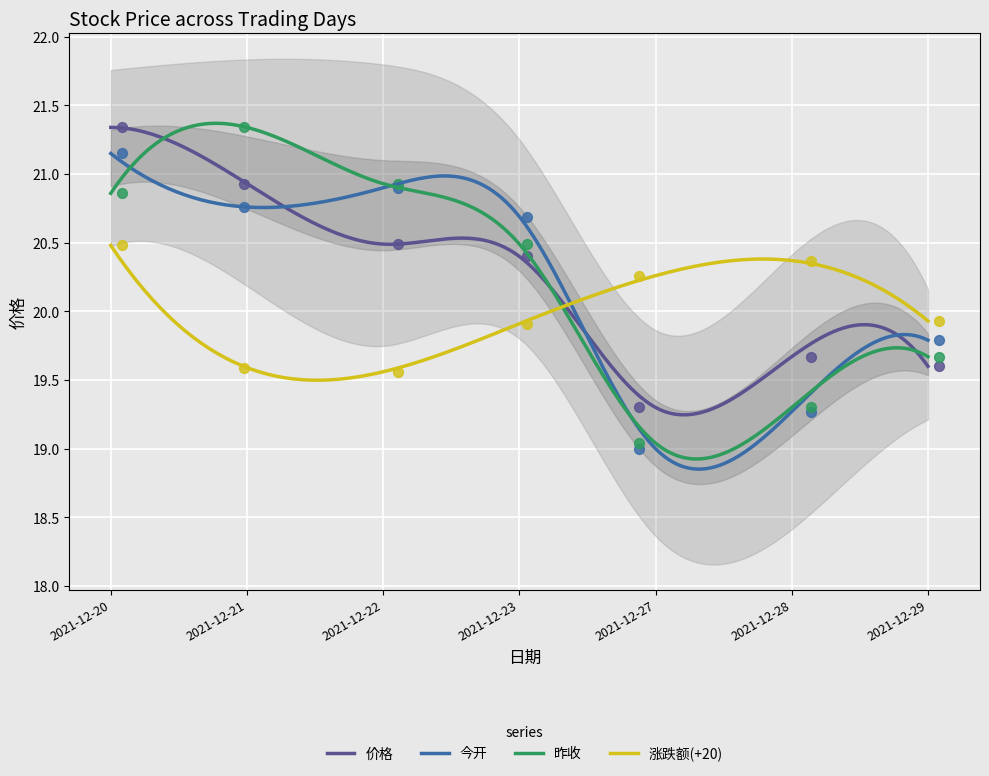

Which series has the largest Y range (max minus min)?

昨收